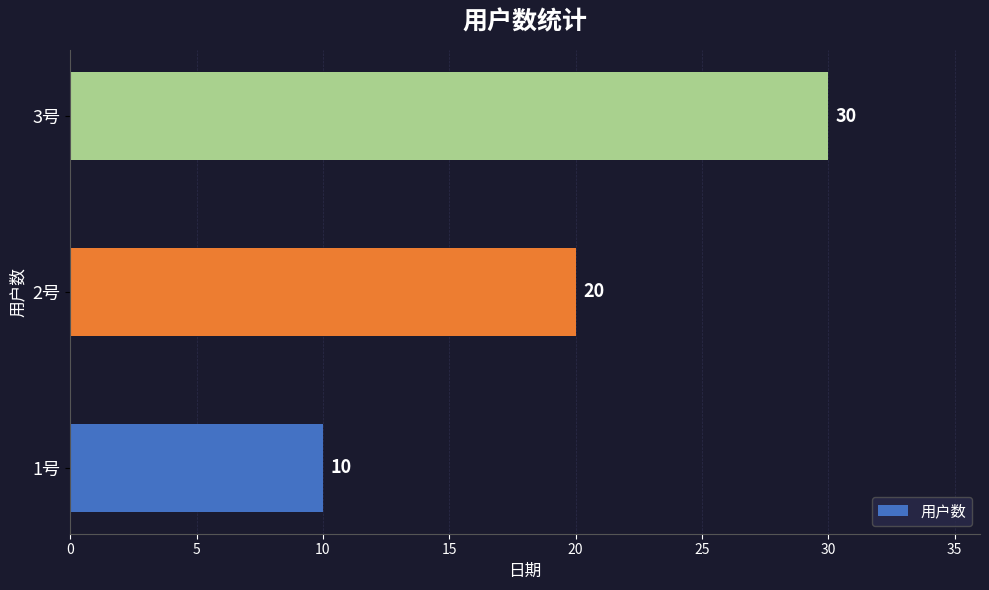

What is the sum of all values?

60